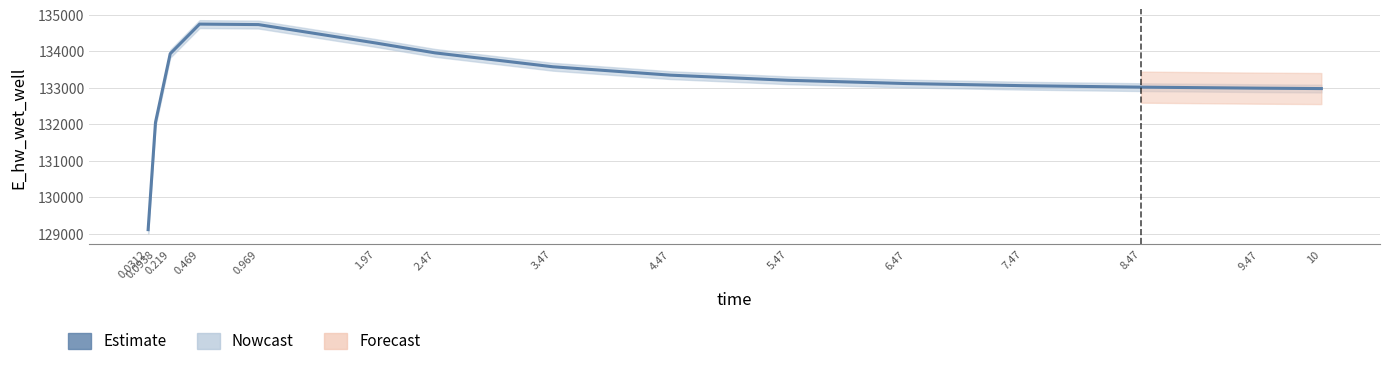

Is it true that the value at 0.0312 is 70781.7?

False